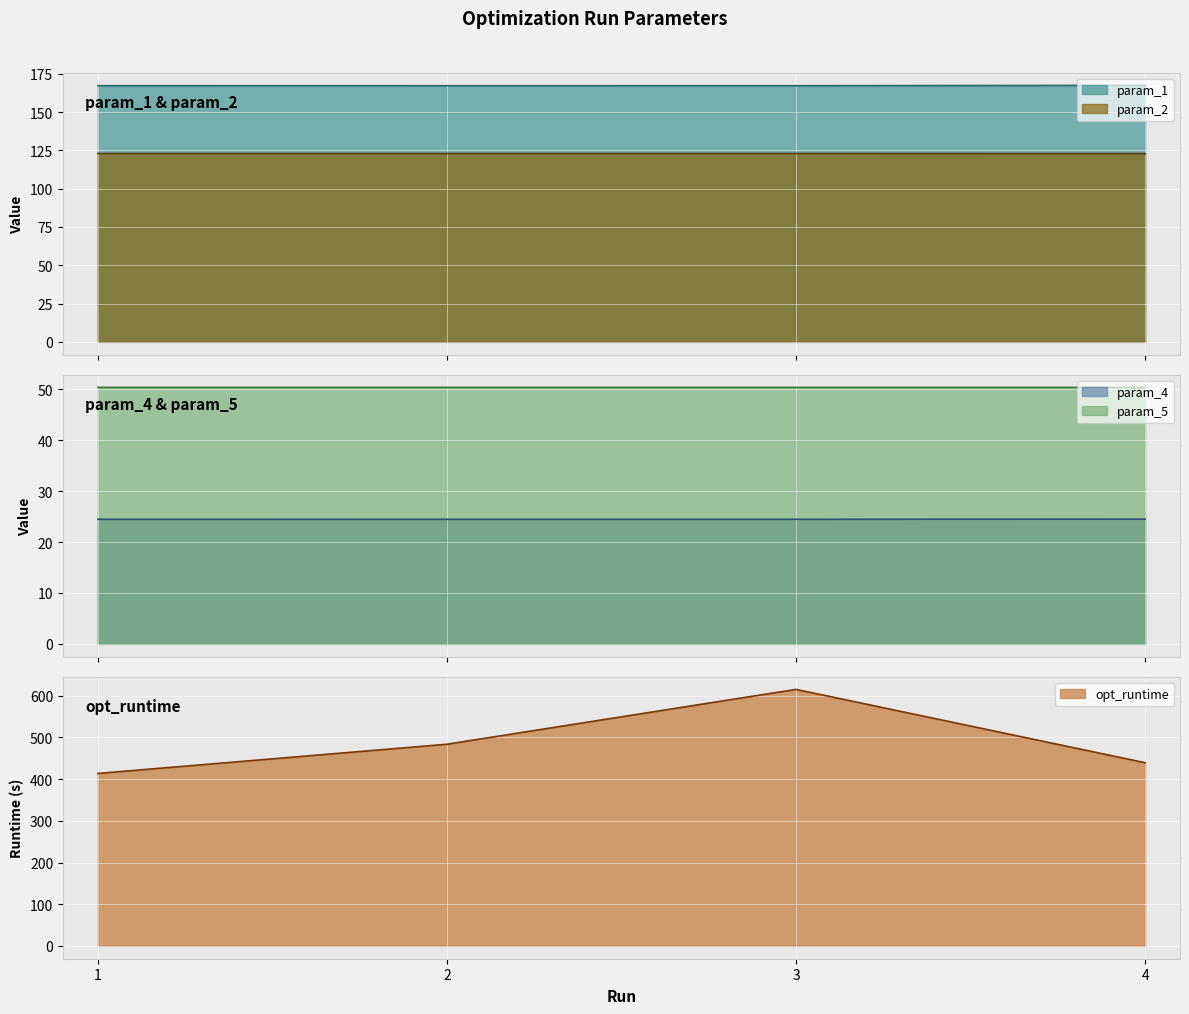

True or false: param_4 has more than 1 interior local peaks.

False